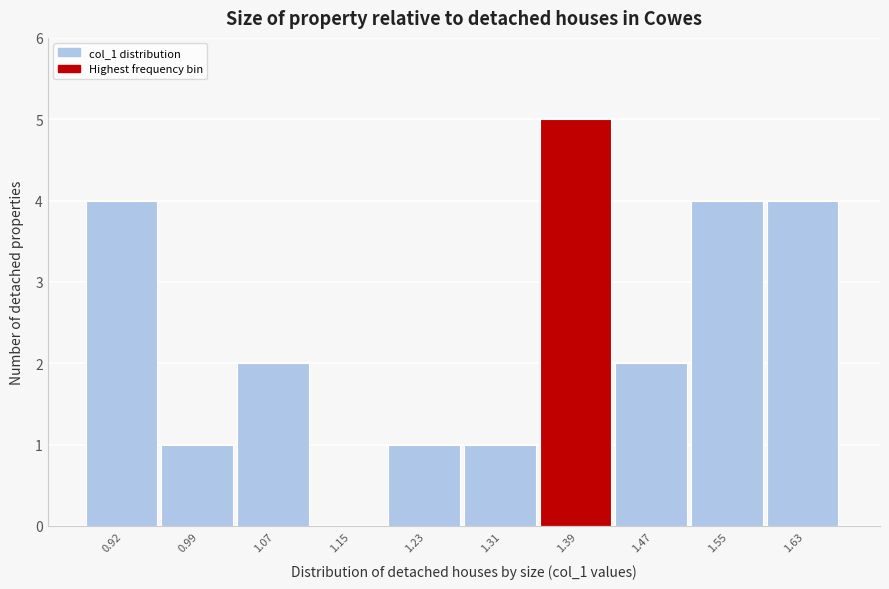

Reading left to right, what are all the values shown in this chart?

0.92=4	0.99=1	1.07=2	1.15=0	1.23=1	1.31=1	1.39=5	1.47=2	1.55=4	1.63=4